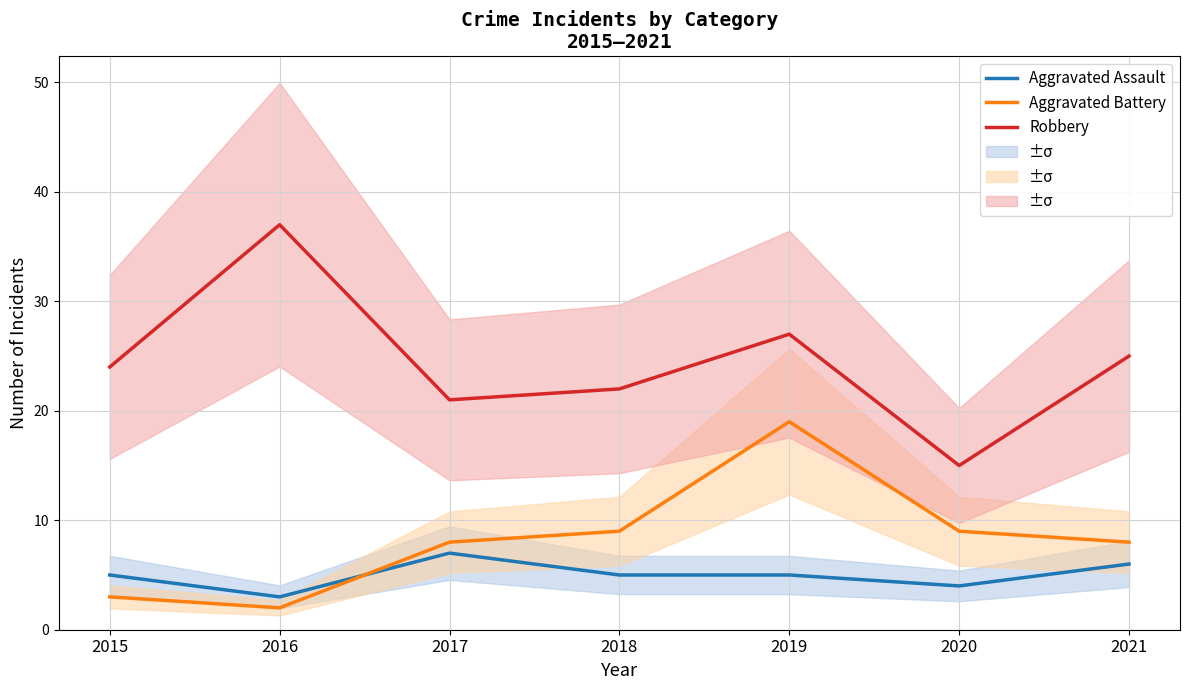

Which series has the largest range (max minus min)?

Robbery